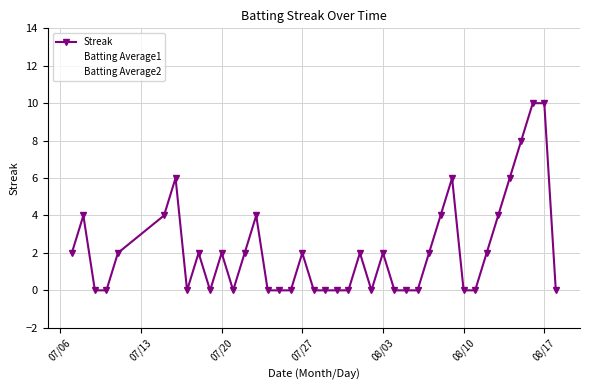

How many lines are shown in the chart?

3